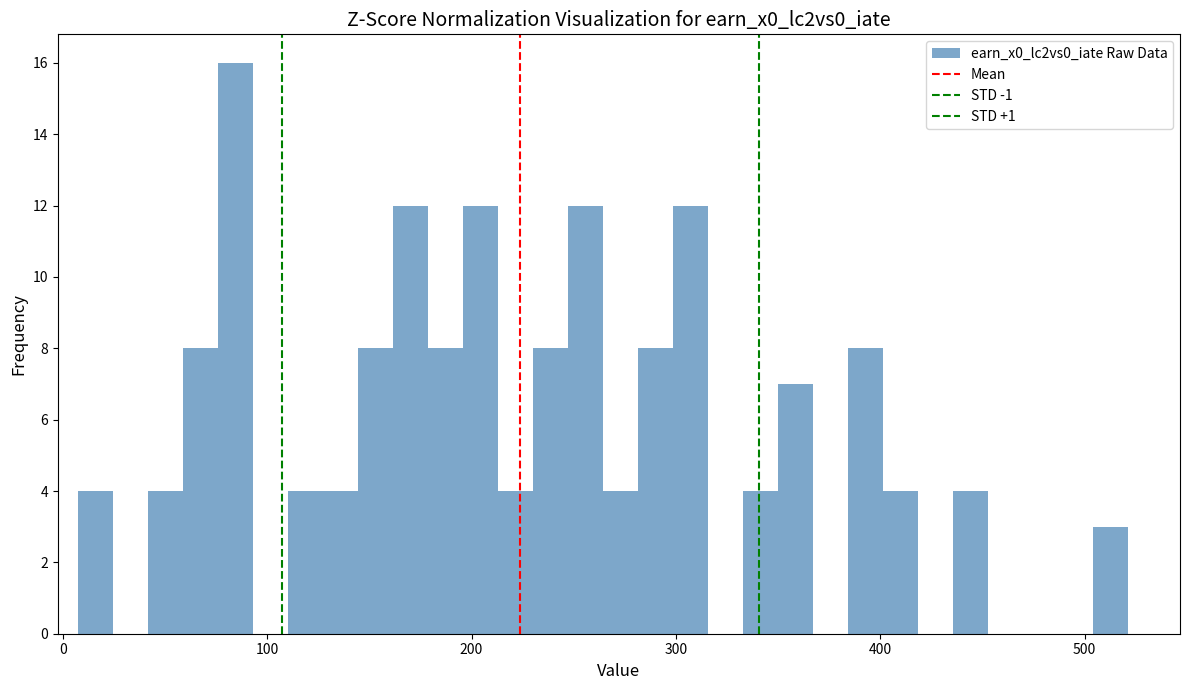

Around what value on the x-axis is the tallest bar? Give the approximate position of its centre, as read against the axis.

80